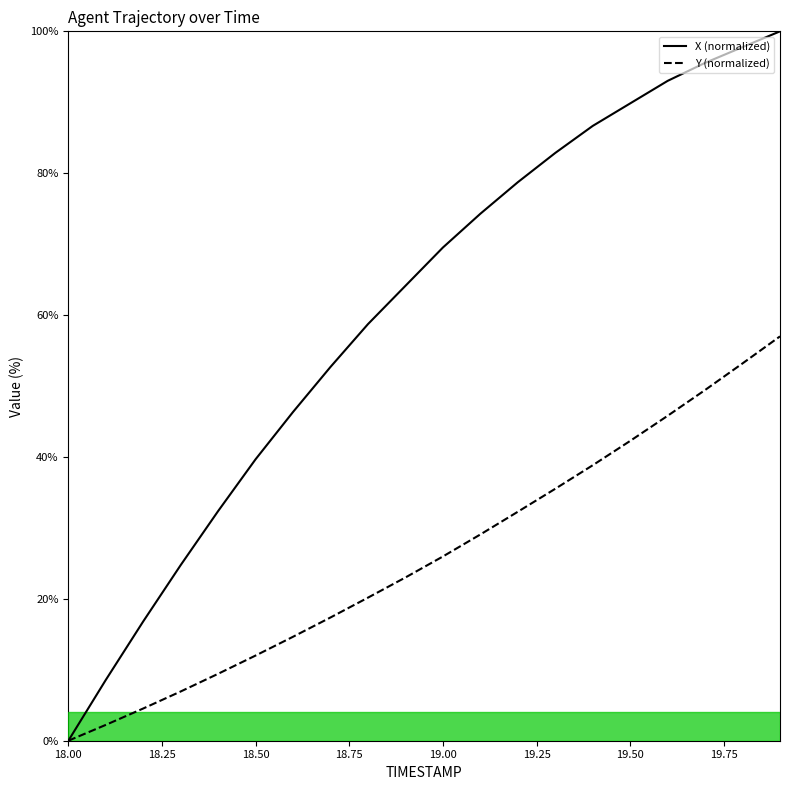

How many lines are shown in the chart?

2